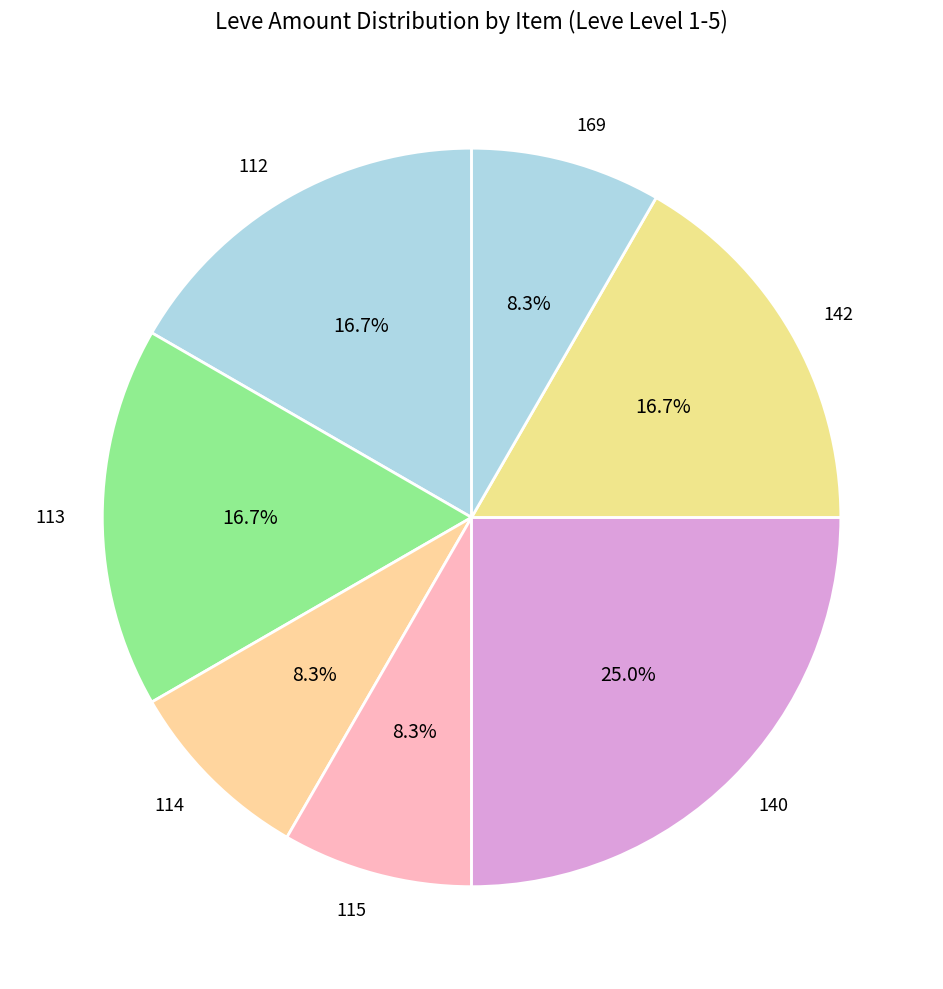

How many slices are in this pie chart?

7